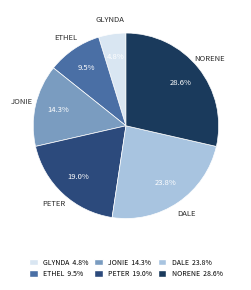

Does any single category account for the majority?

No